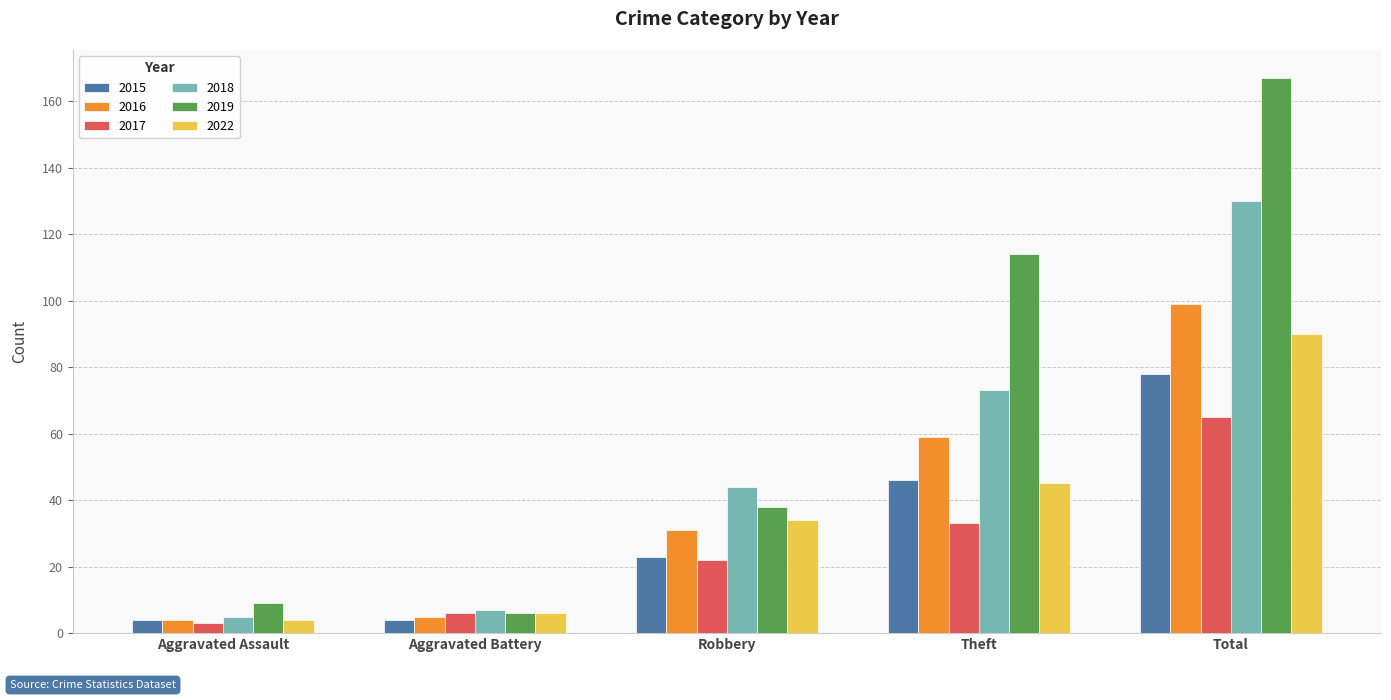

Between Aggravated Battery and Theft, which series saw the biggest shift?

2019